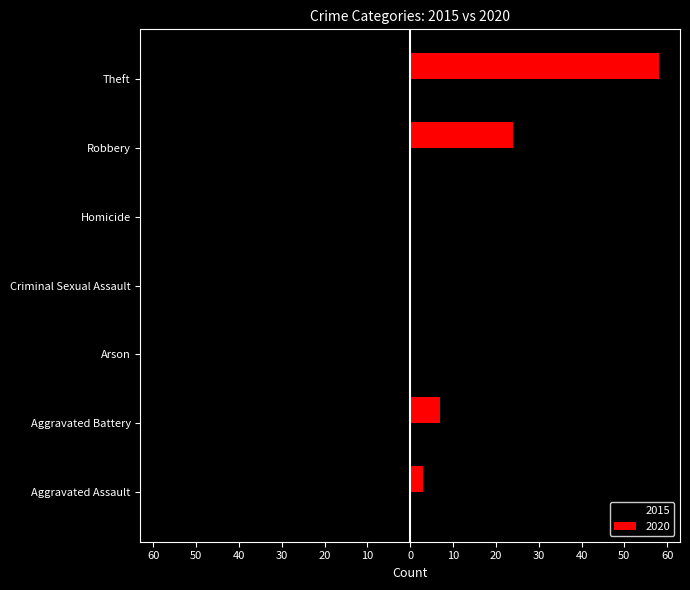

What are all the series names shown in the legend?

2015, 2020